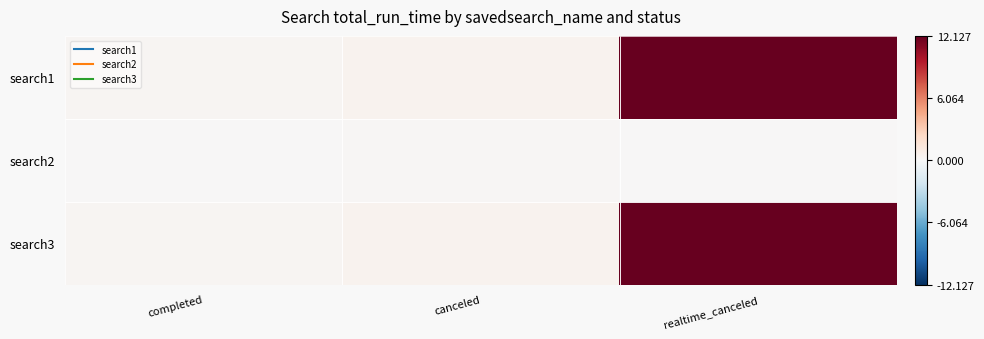

What is the total value across all series at realtime_canceled?

24.2